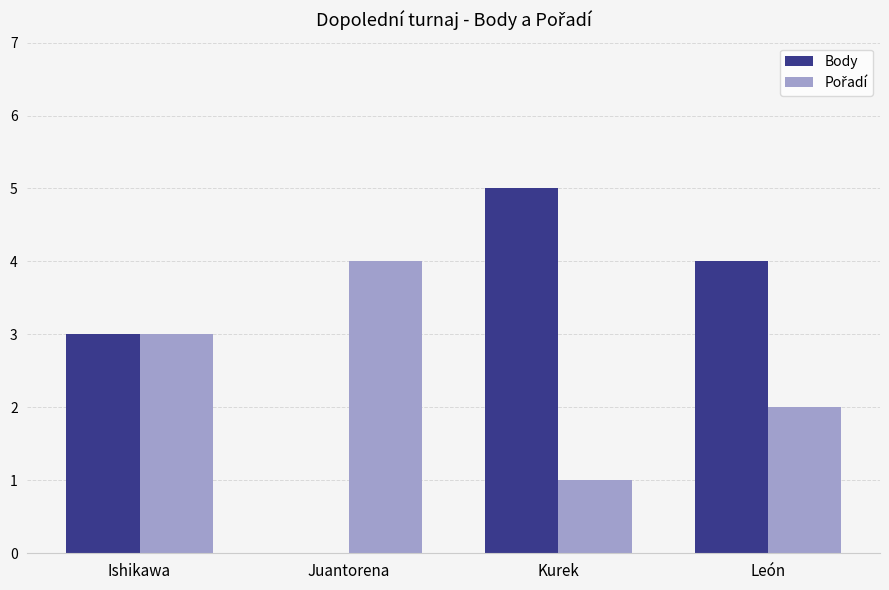

What is the approximate value of Body at León?

4